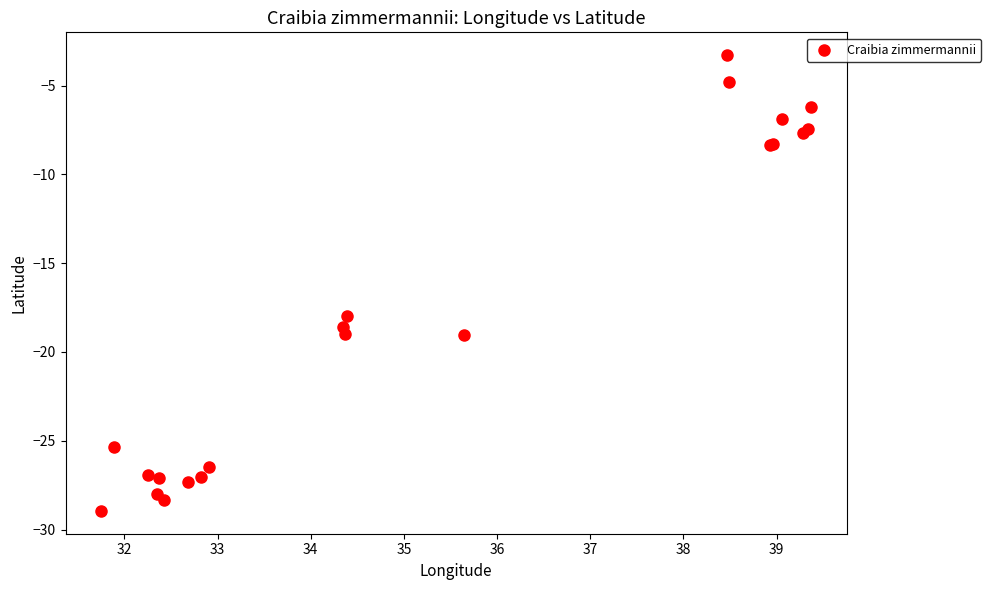

What Y value in the scatter plot is closest to -16?

-18.0